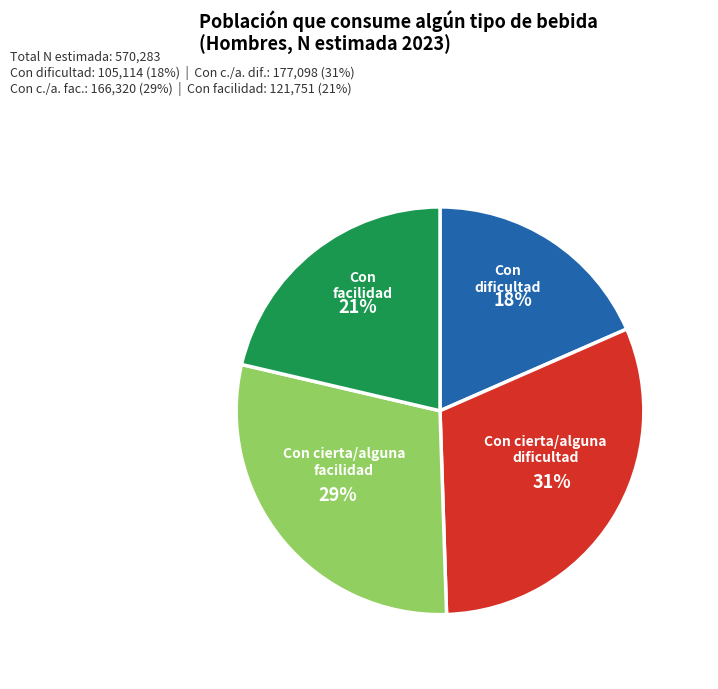

The Con cierta/alguna facilidad slice represents 29% of the pie. True or false?

True